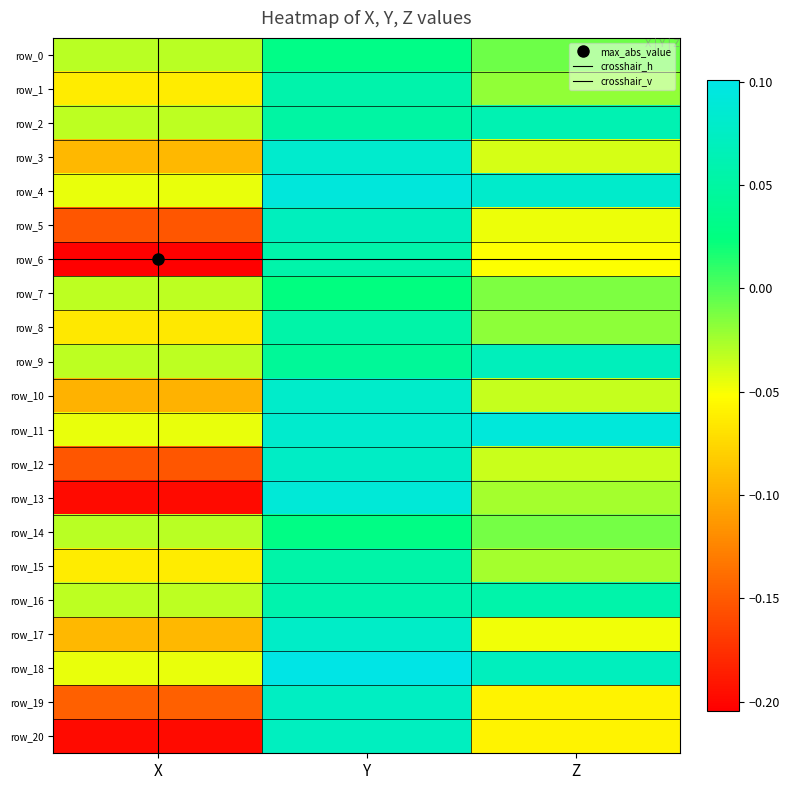

The value of row_5 at Y is 0.1. True or false?

True